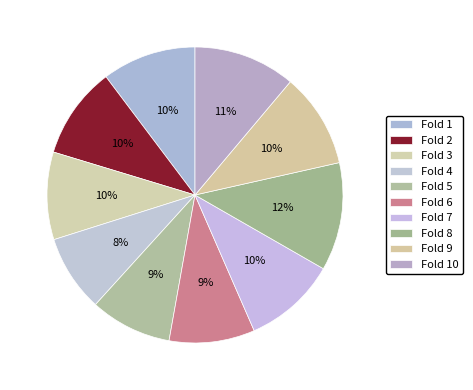

How many segments does this pie chart have?

10